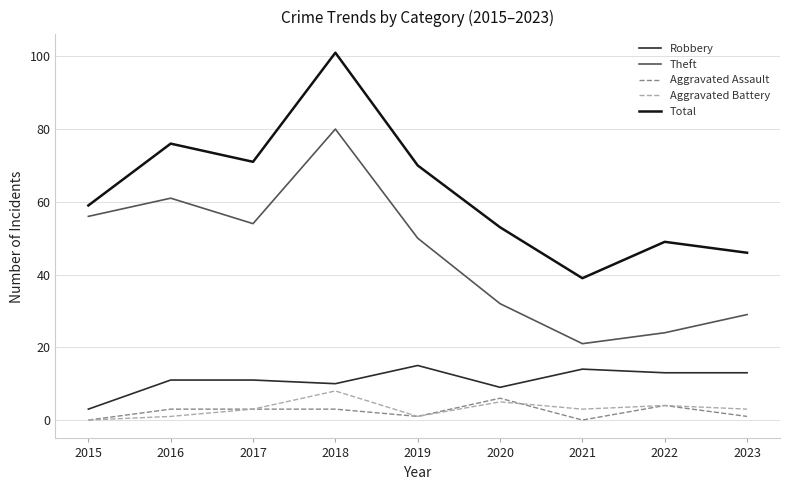

What is the spread (max minus min) of values at 2017?

68